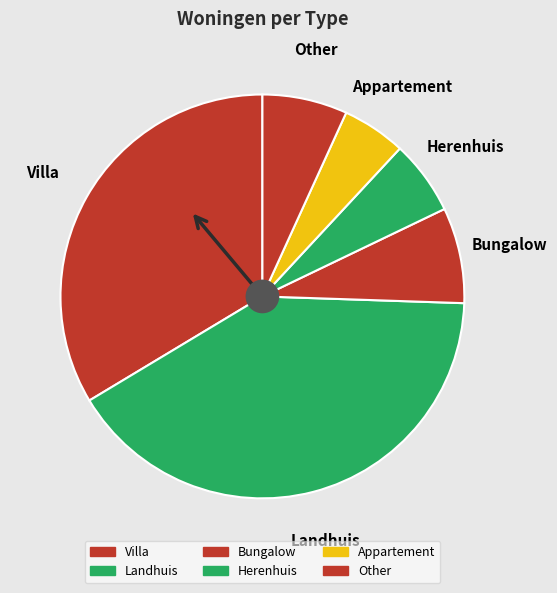

Approximately how many times larger is the value at Villa compared to Bungalow?

4.4